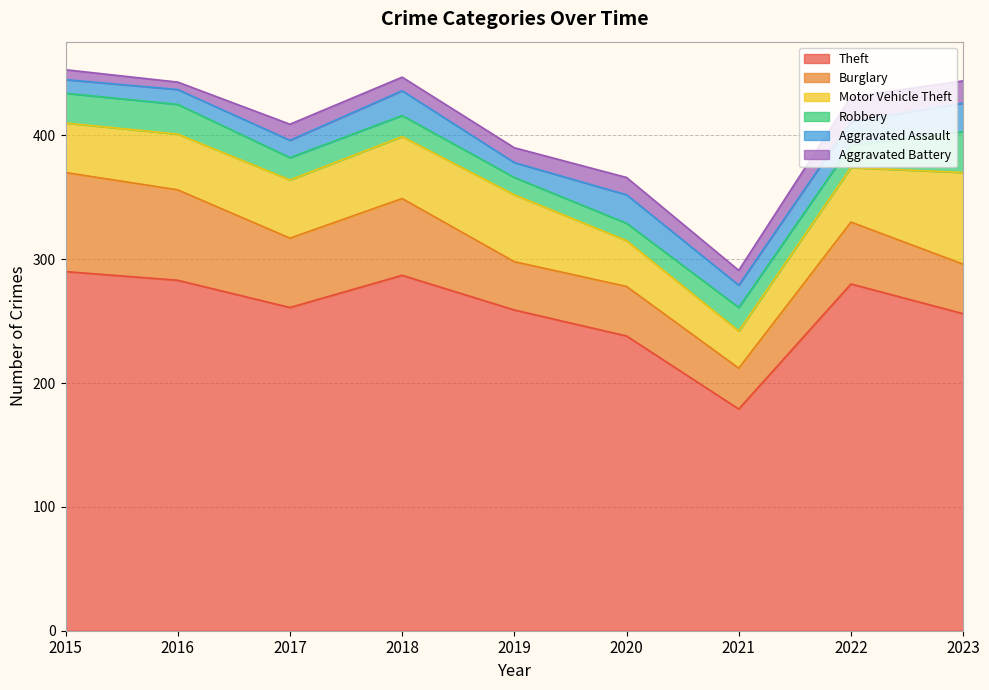

What is the spread (max minus min) of values at 2017?

248